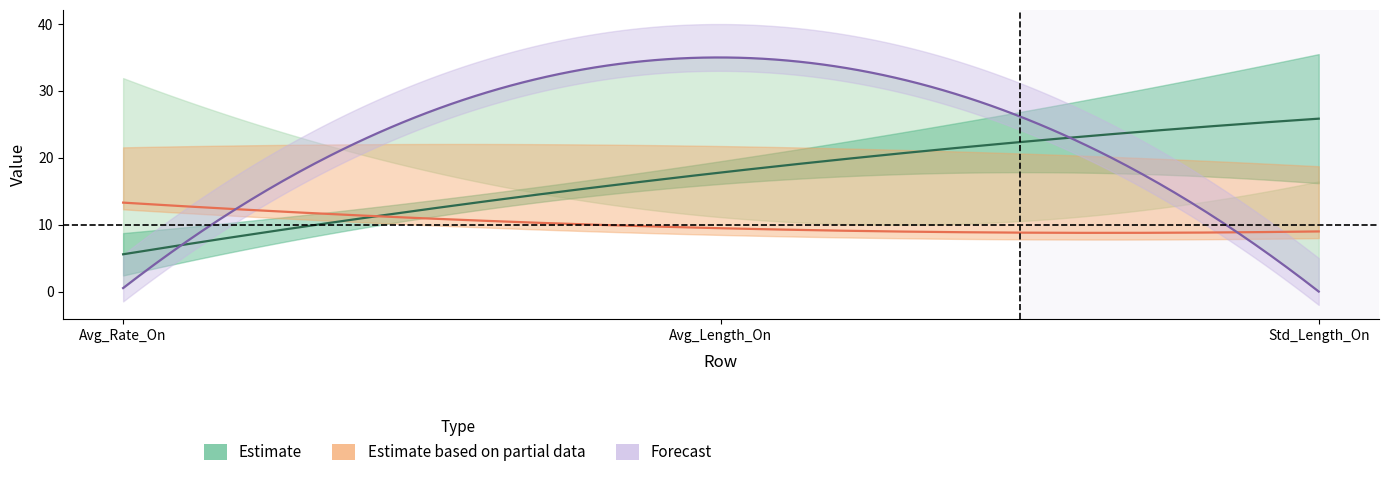

What is the maximum value shown in the chart?

35.5